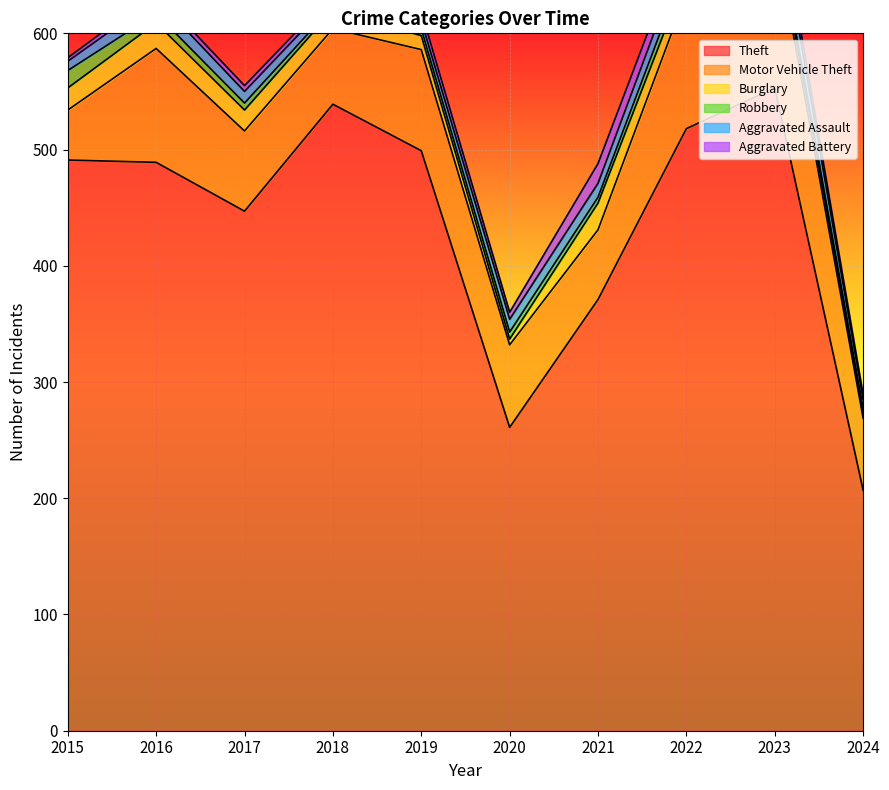

Read the Aggravated Assault value at 2017, to the nearest 10.

10